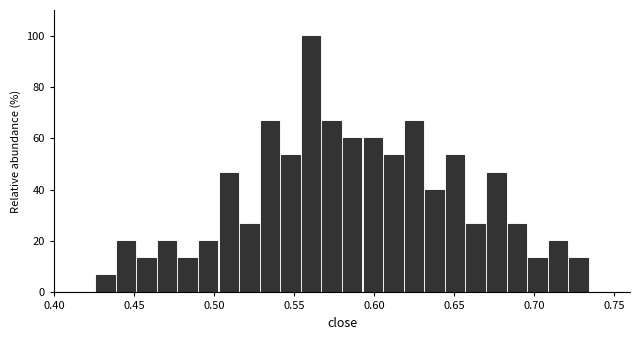

Read against the x-axis, roughly where is the centre of the tallest bar?

0.560